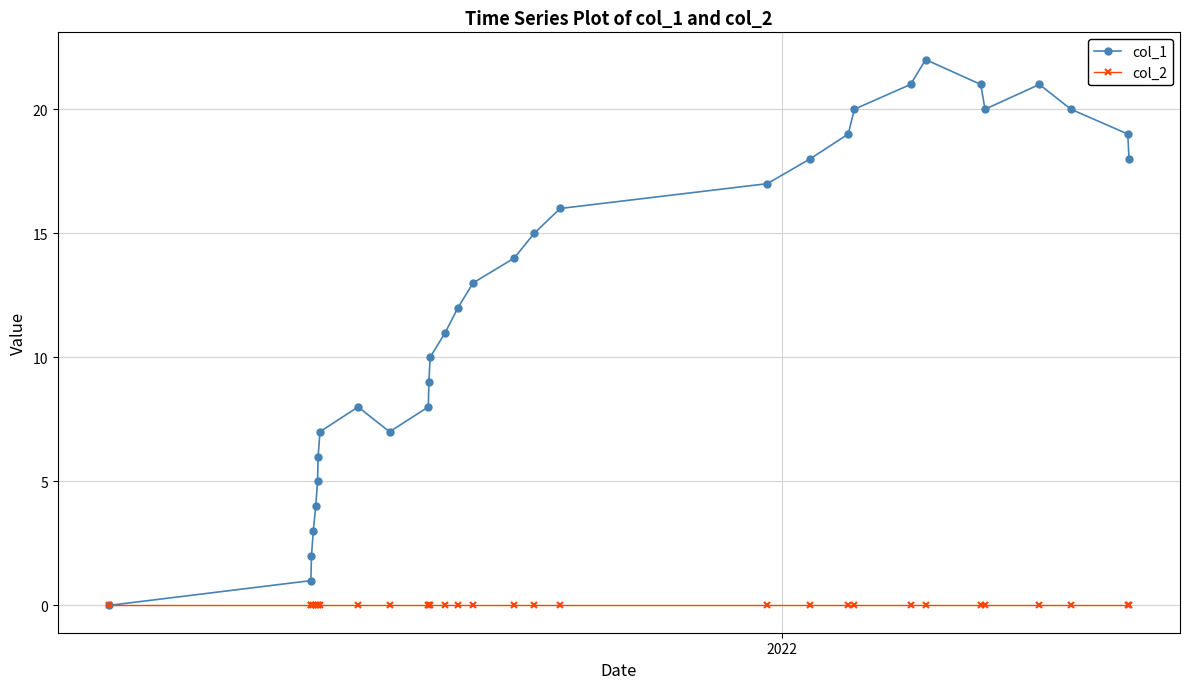

Reading left to right, extract all data points from this chart.

col_1: 0	1	2	3	4	5	6	7	8	7	8	9	10	11	12	13	14	15	16	17	18	19	20	21	22	21	20	21	20	19	18
col_2: 0	0	0	0	0	0	0	0	0	0	0	0	0	0	0	0	0	0	0	0	0	0	0	0	0	0	0	0	0	0	0